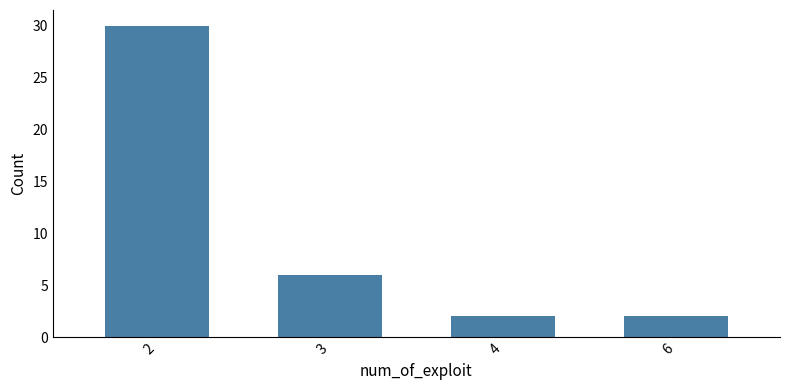

What is the difference between the second highest and second lowest values?

4